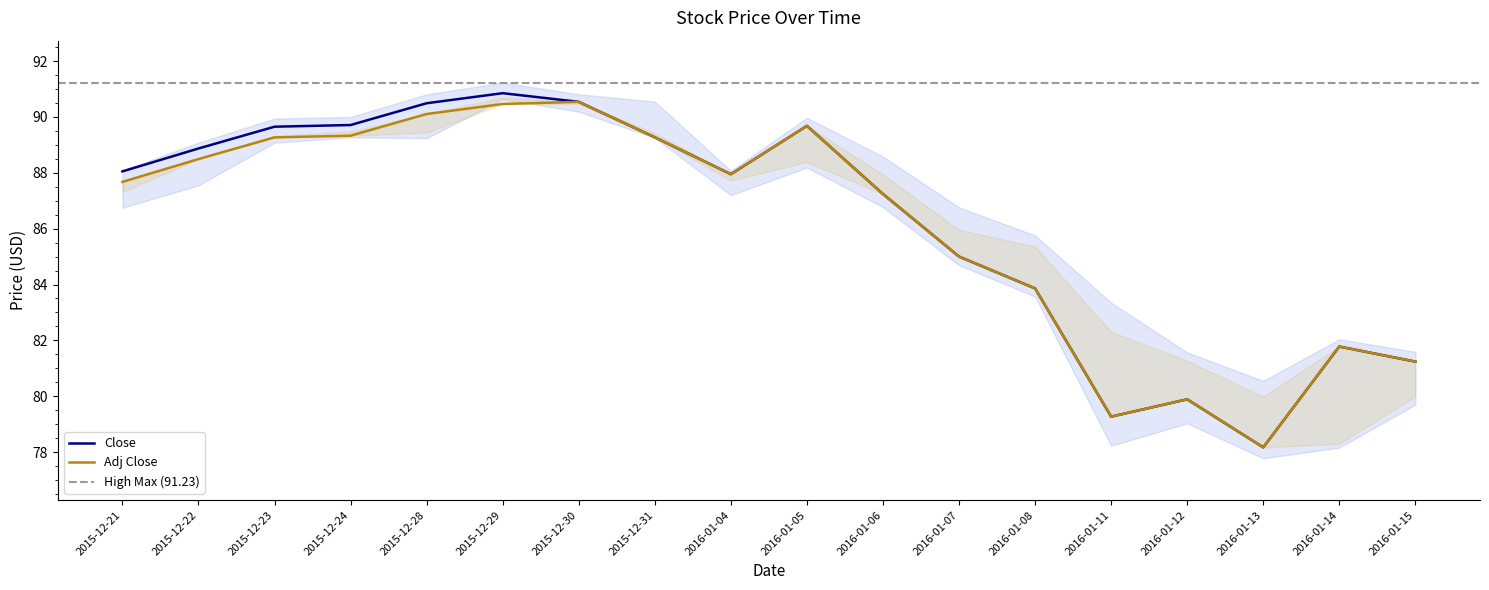

The Close series shows 20.4 at 2016-01-05. True or false?

False